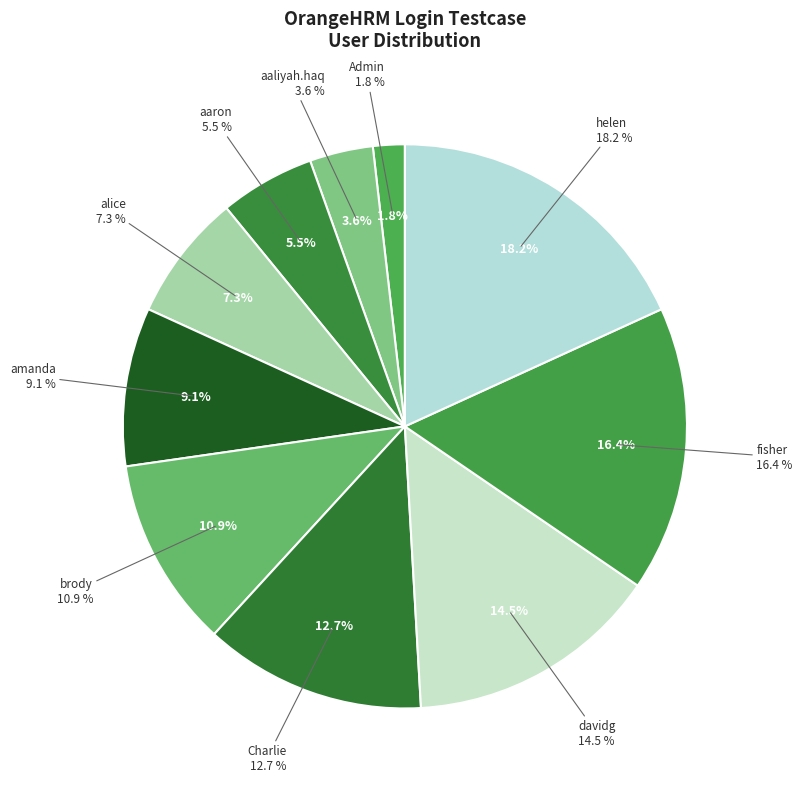

True or false: Charlie accounts for 2% of the total.

False